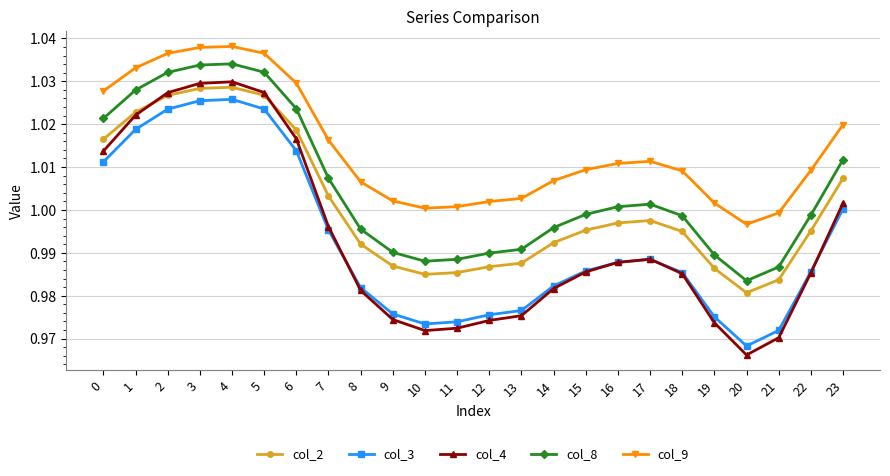

At which category does the chart reach its minimum across all series?

20